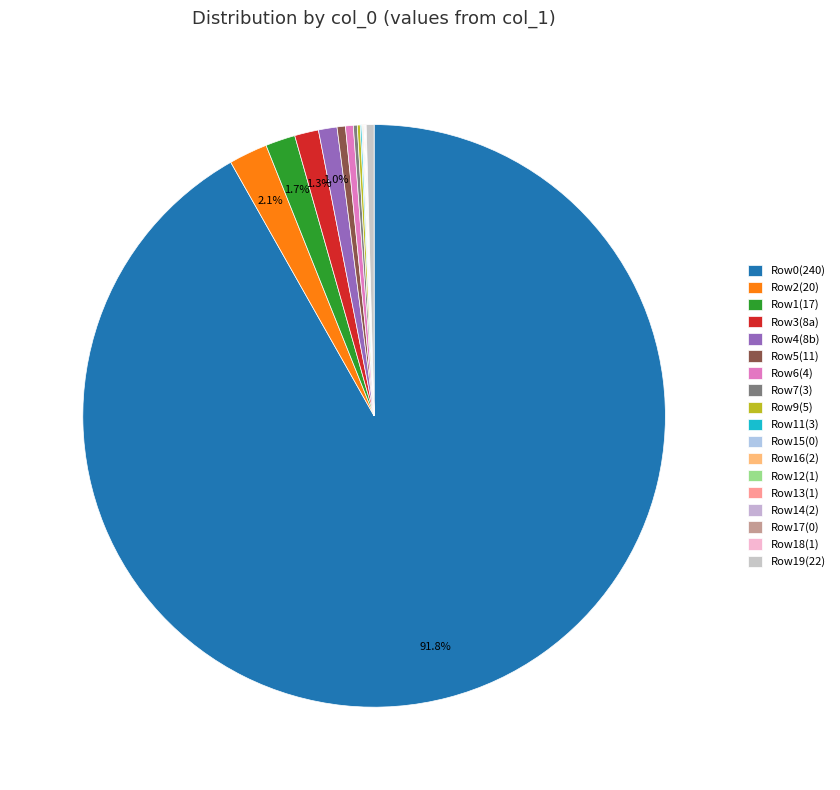

What is the majority slice?

240